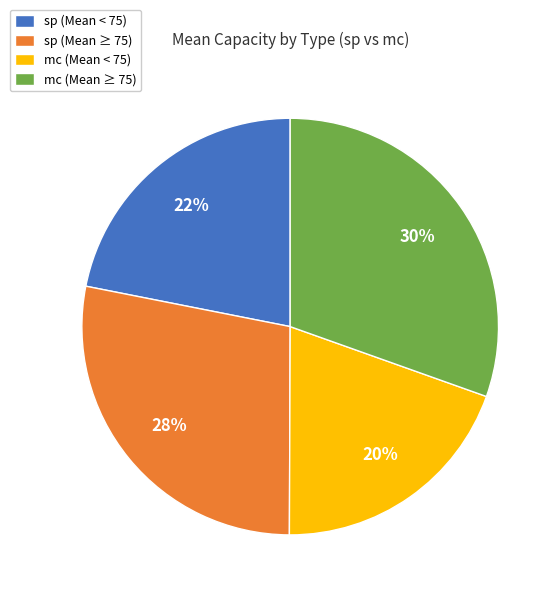

Approximately how many times larger is the value at sp (Mean < 75) compared to sp (Mean ≥ 75)?

0.8